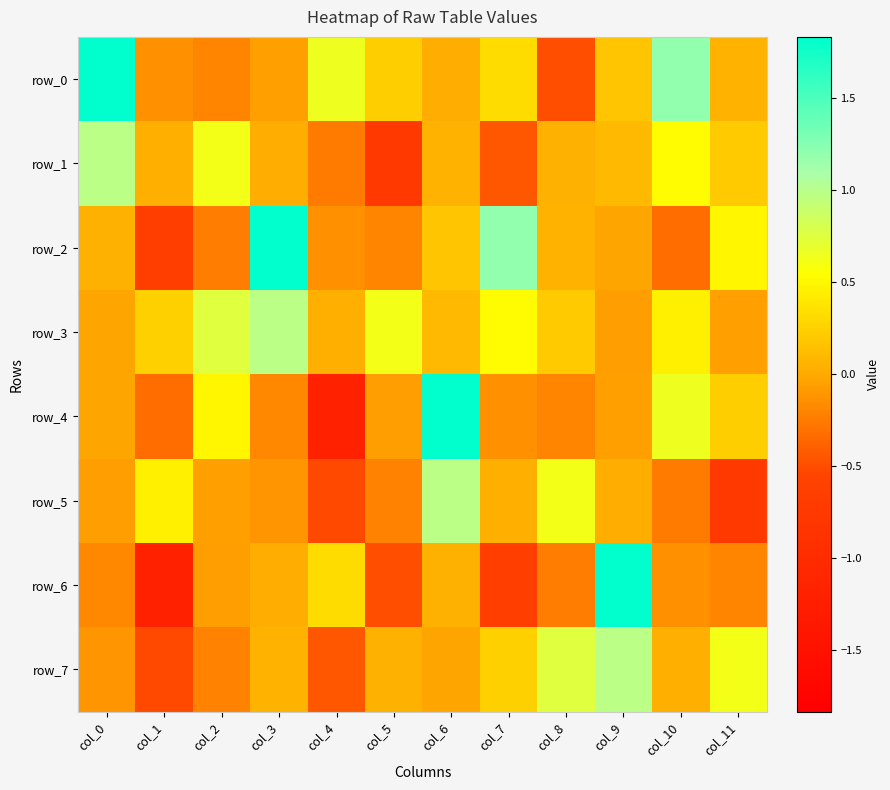

Which category has the lowest value in the row_2 series?

col_1